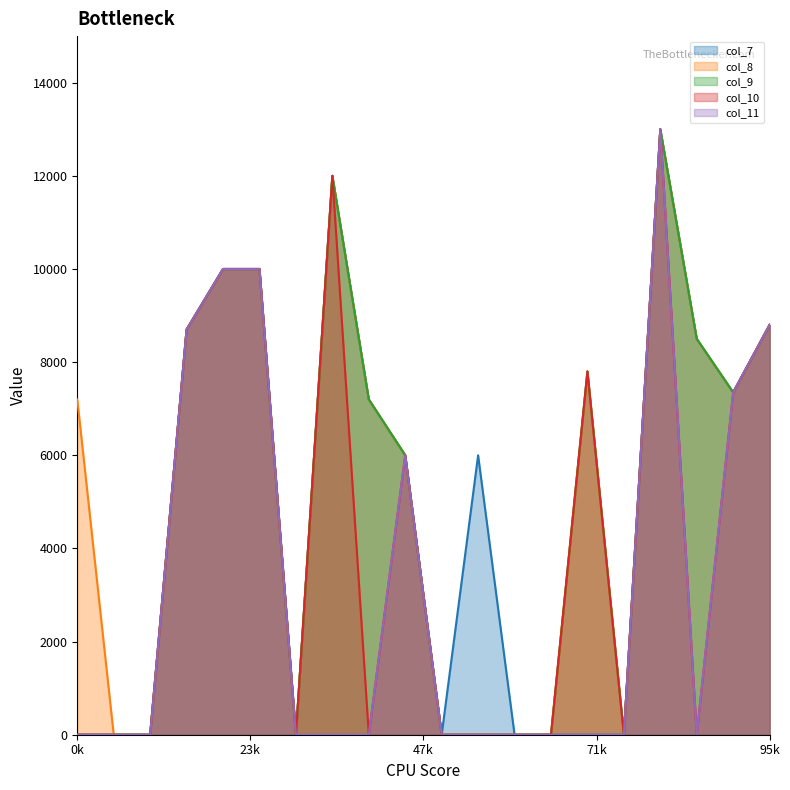

What is the greatest value displayed?

13000